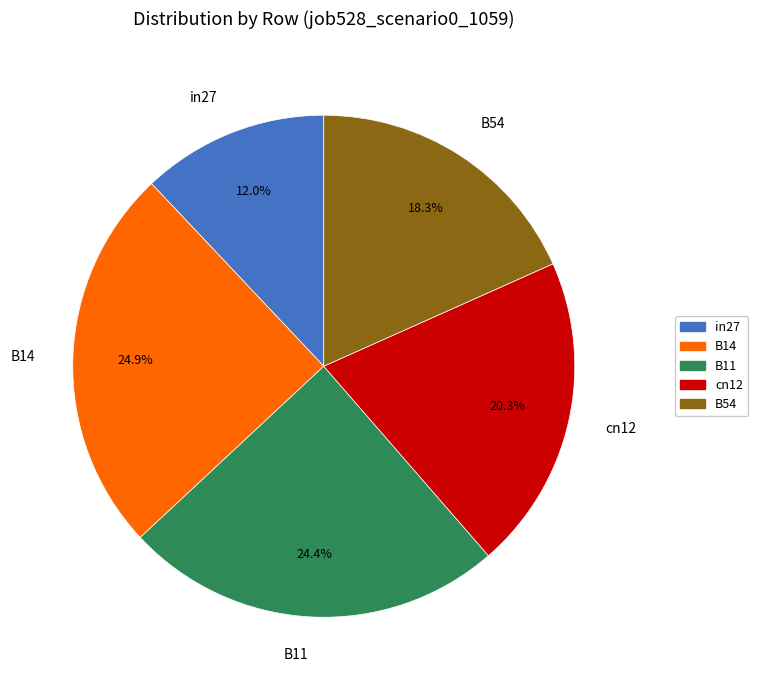

Which slice is the smallest?

in27